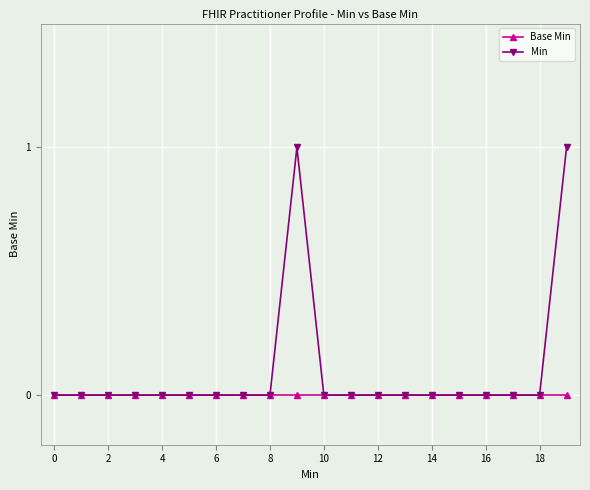

Which series has the widest spread of values?

Min